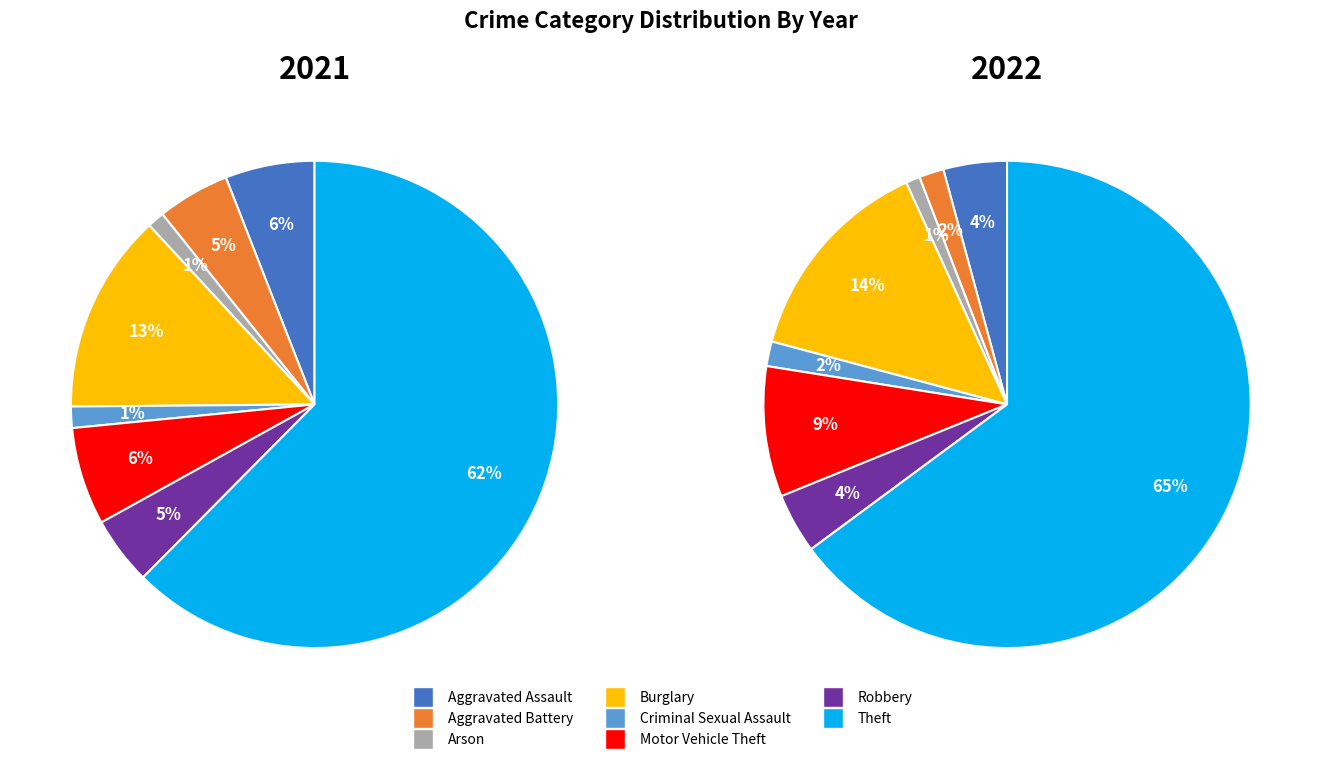

Is Theft the majority of the pie?

Yes